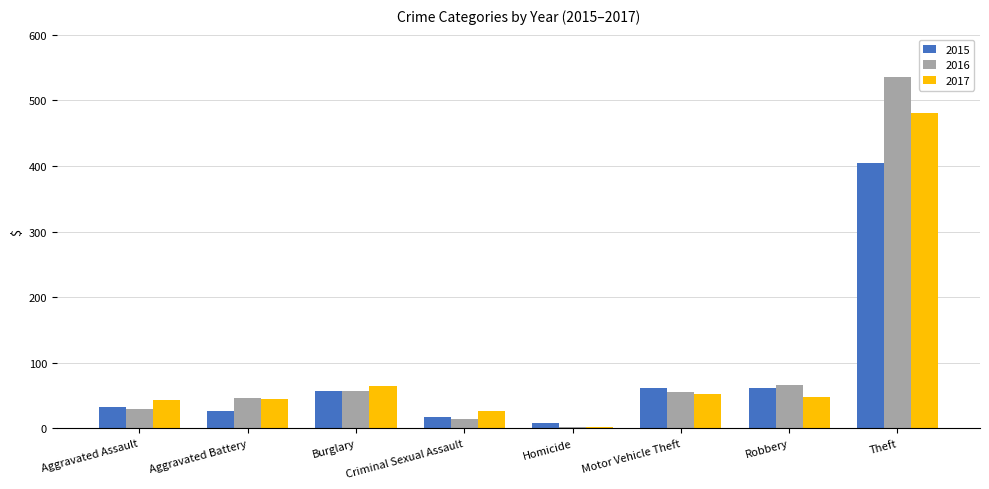

Between Aggravated Assault and Motor Vehicle Theft, which series saw the biggest shift?

2015